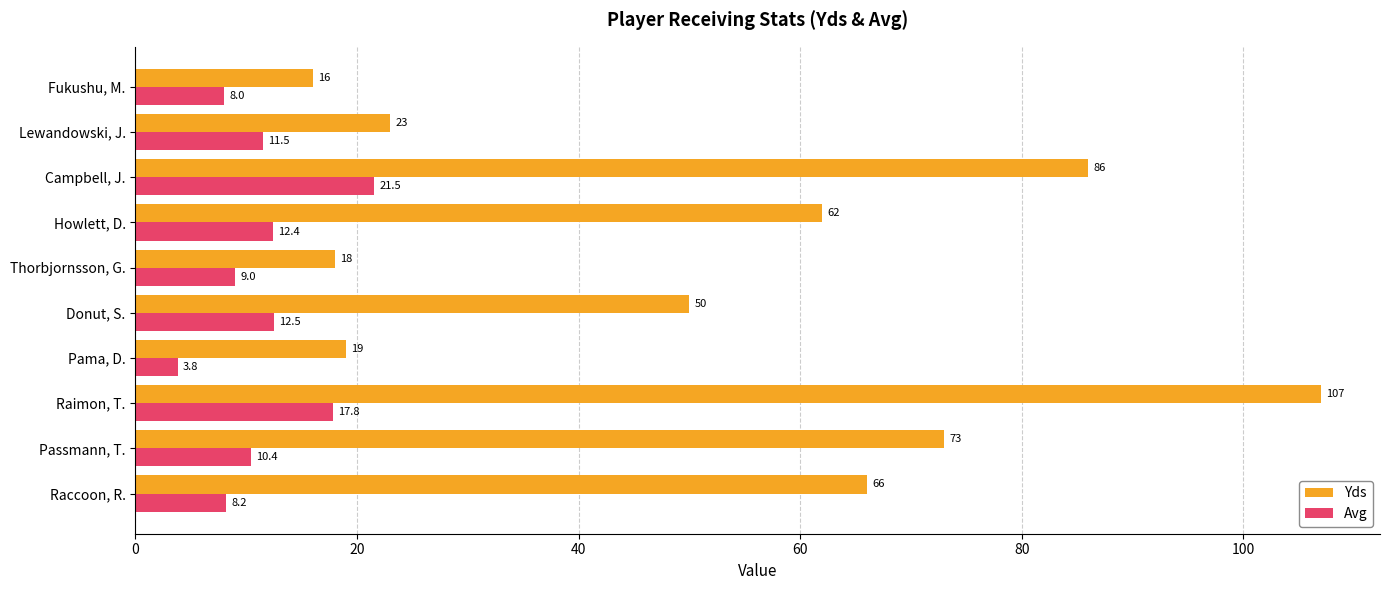

What is the smallest value displayed?

3.8